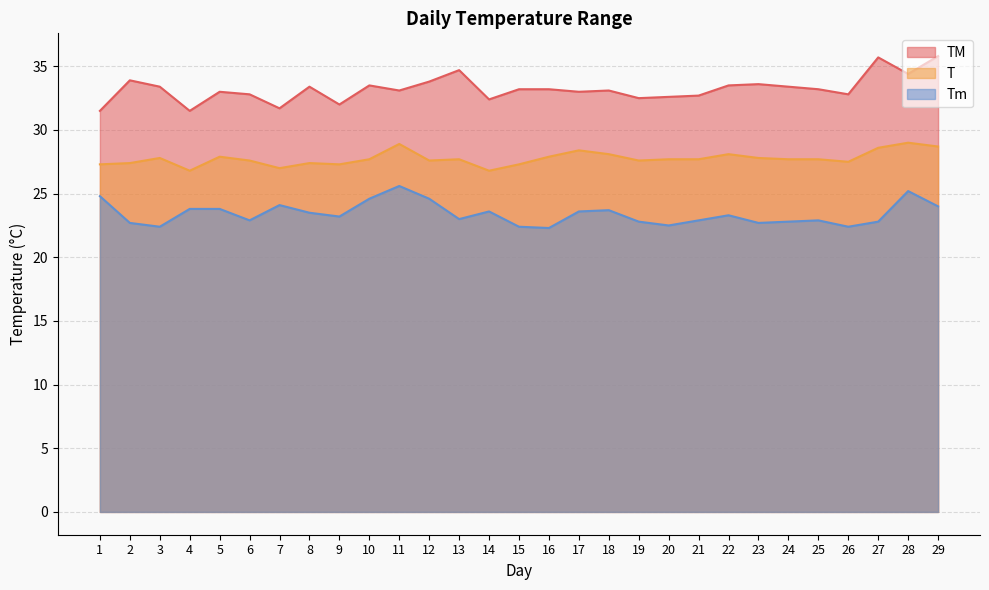

Rank the categories by Tm value from highest to lowest.

11, 28, 1, 10, 12, 7, 29, 4, 5, 18, 14, 17, 8, 22, 9, 13, 6, 21, 25, 19, 24, 27, 2, 23, 20, 3, 15, 26, 16